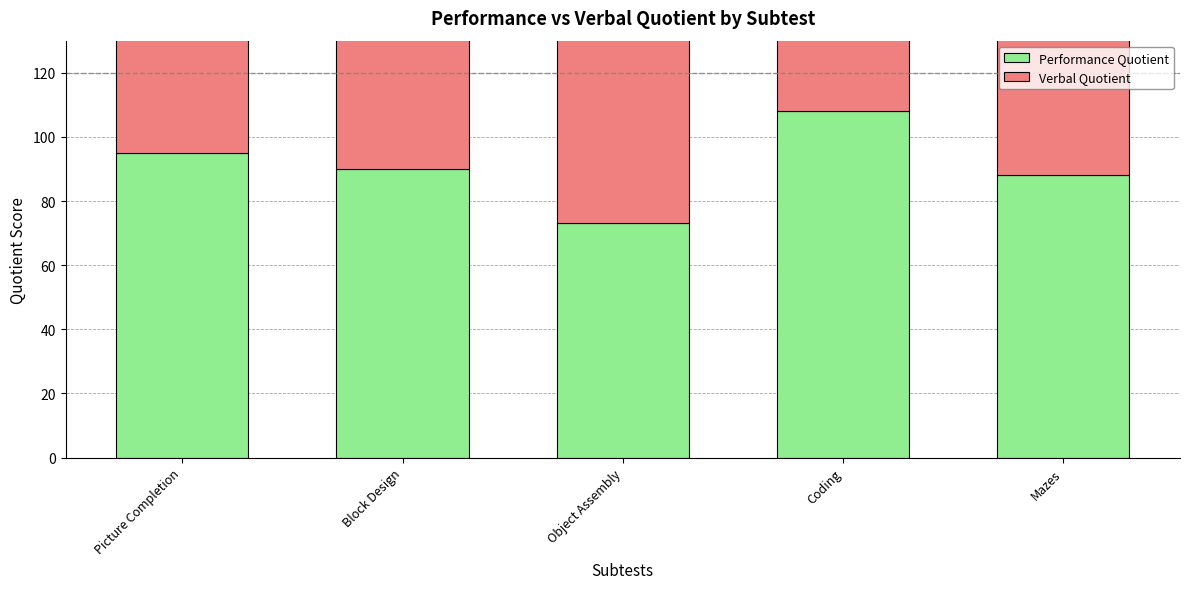

What are all the series names shown in the legend?

Performance Quotient, Verbal Quotient